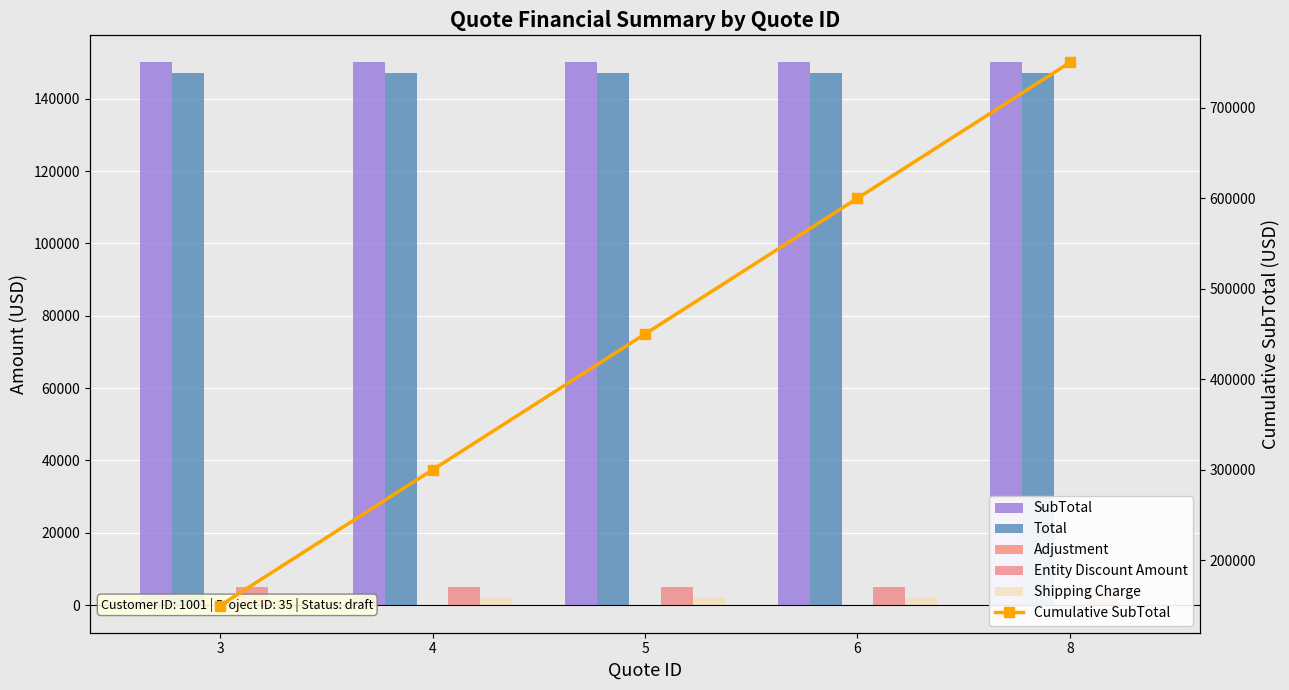

What is the sum of all Shipping Charge values?

10000